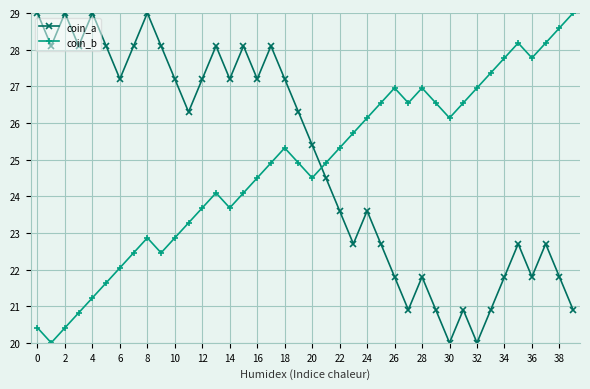

Which series has the largest total across all categories?

coin_a